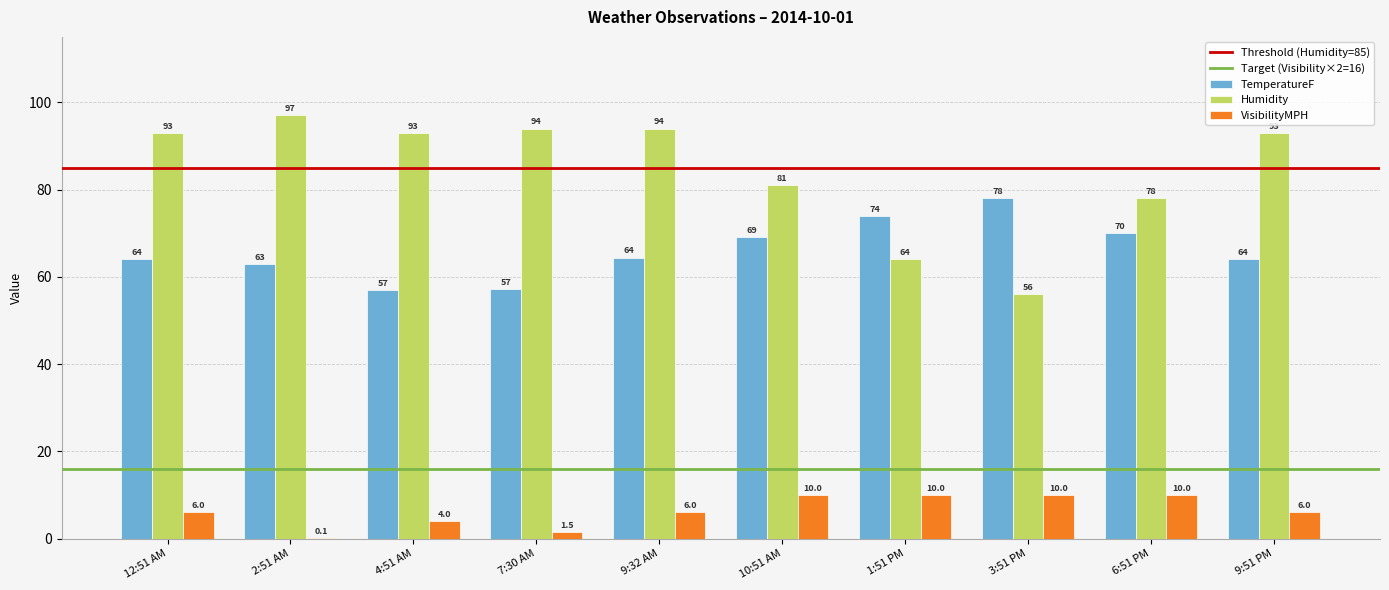

What is the approximate value of Humidity at 9:32 AM?

94.0